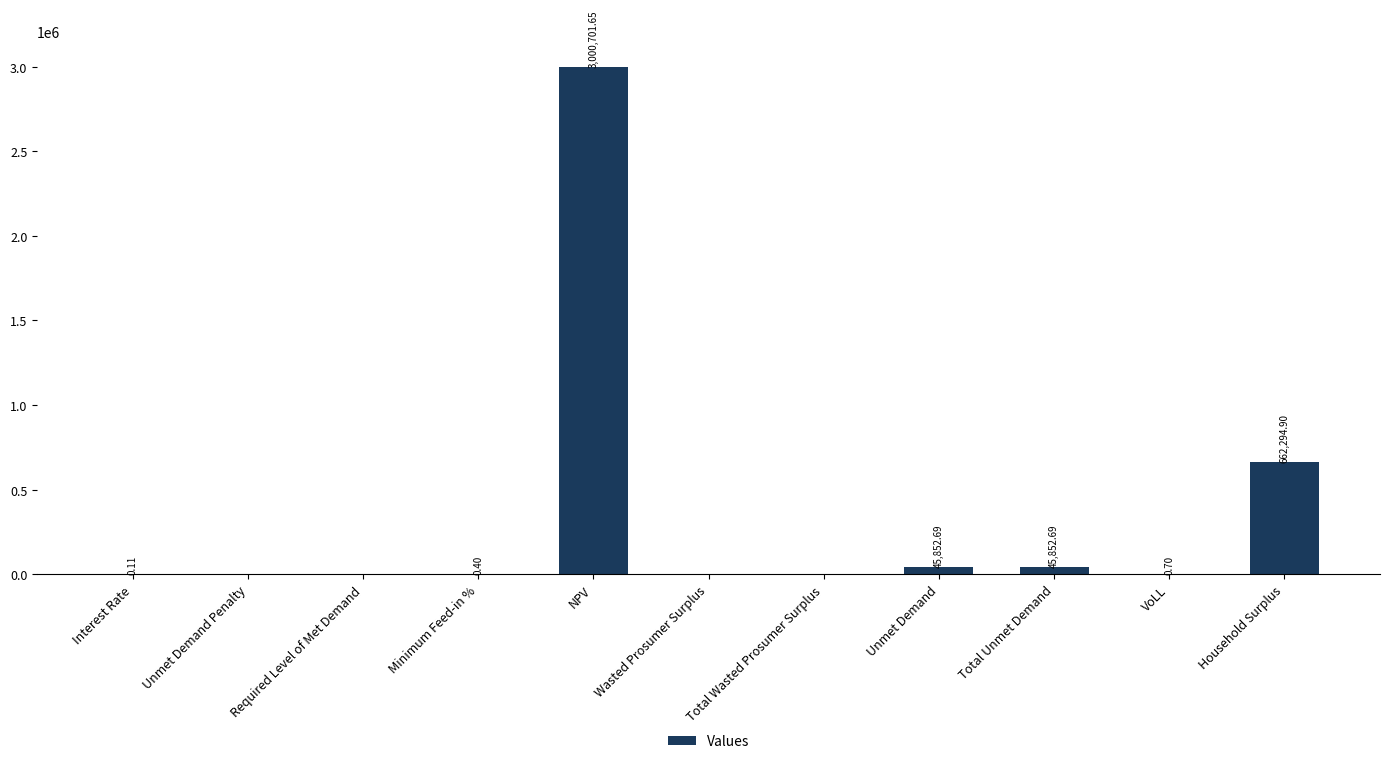

What is the sum of all values?

3754703.1